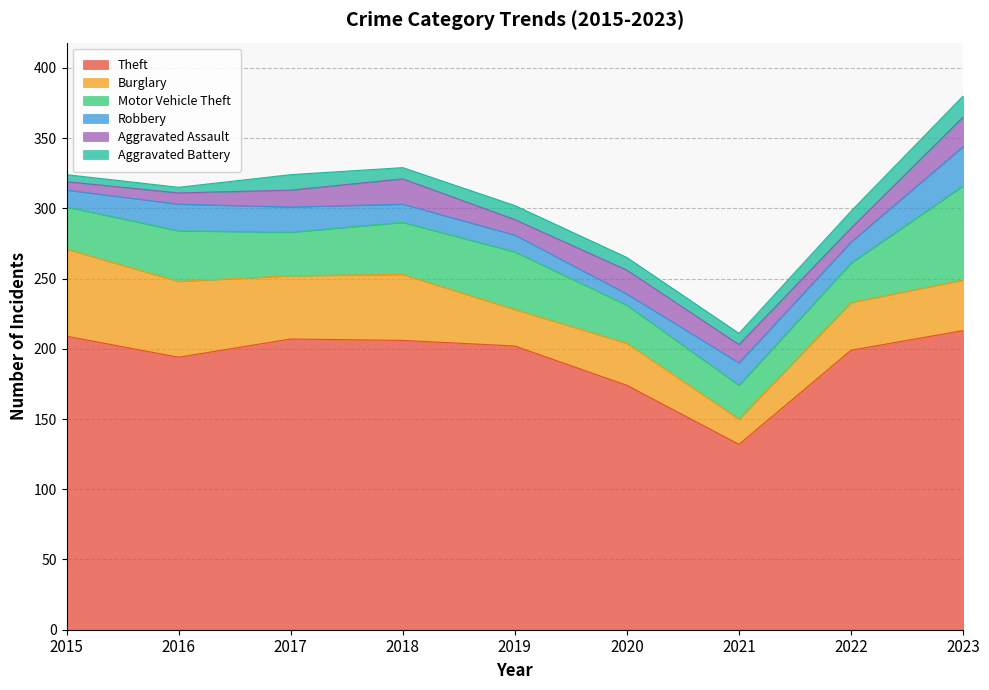

What is the minimum value for Motor Vehicle Theft?

24